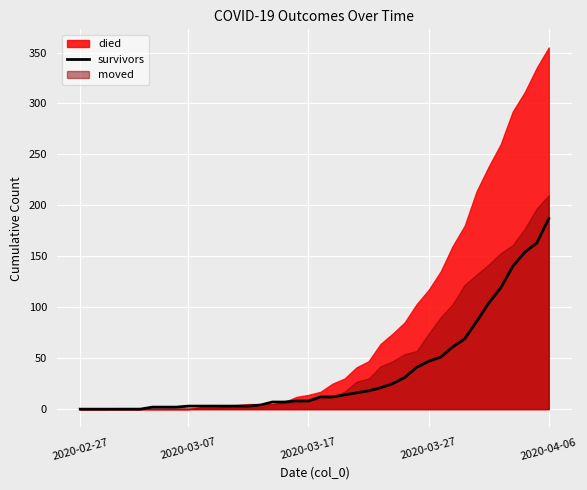

What is the highest value of the survivors series?

187